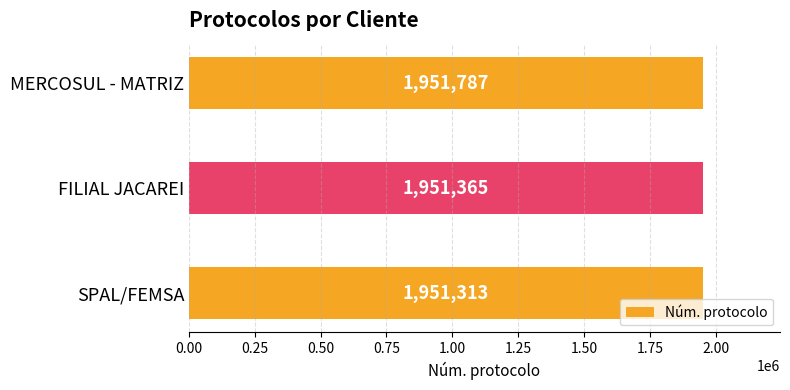

What is the difference between the second highest and minimum values?

52